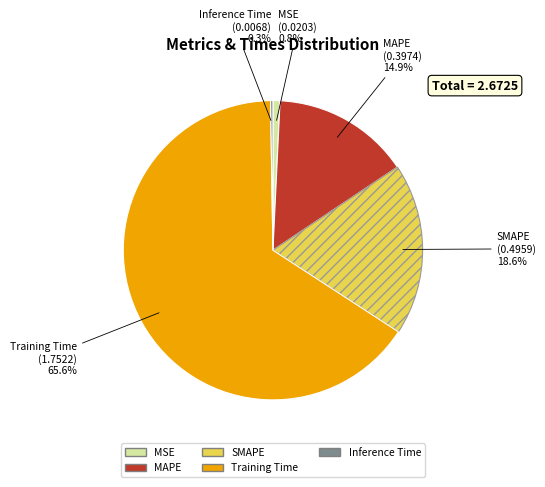

What is the largest slice in the pie chart?

Training Time